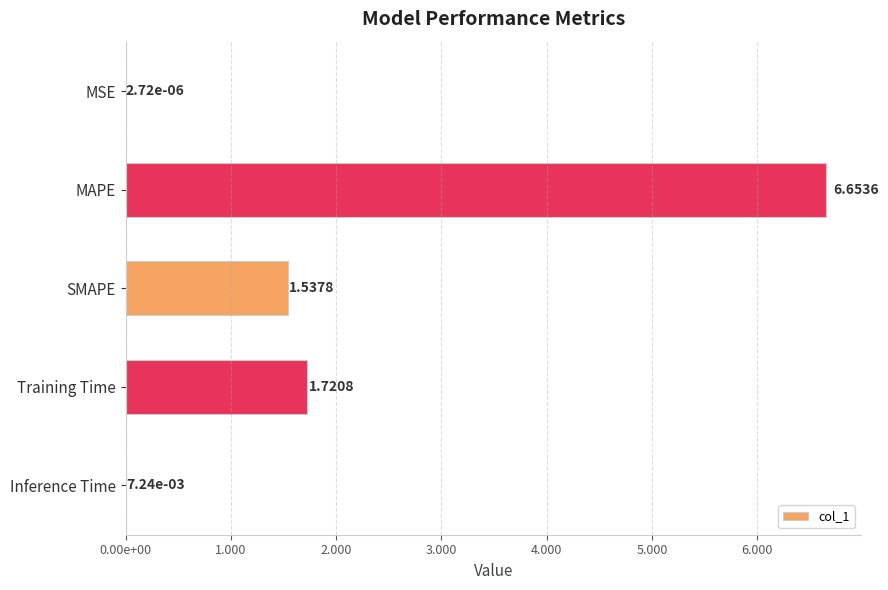

Which category has the highest value across all series?

MAPE